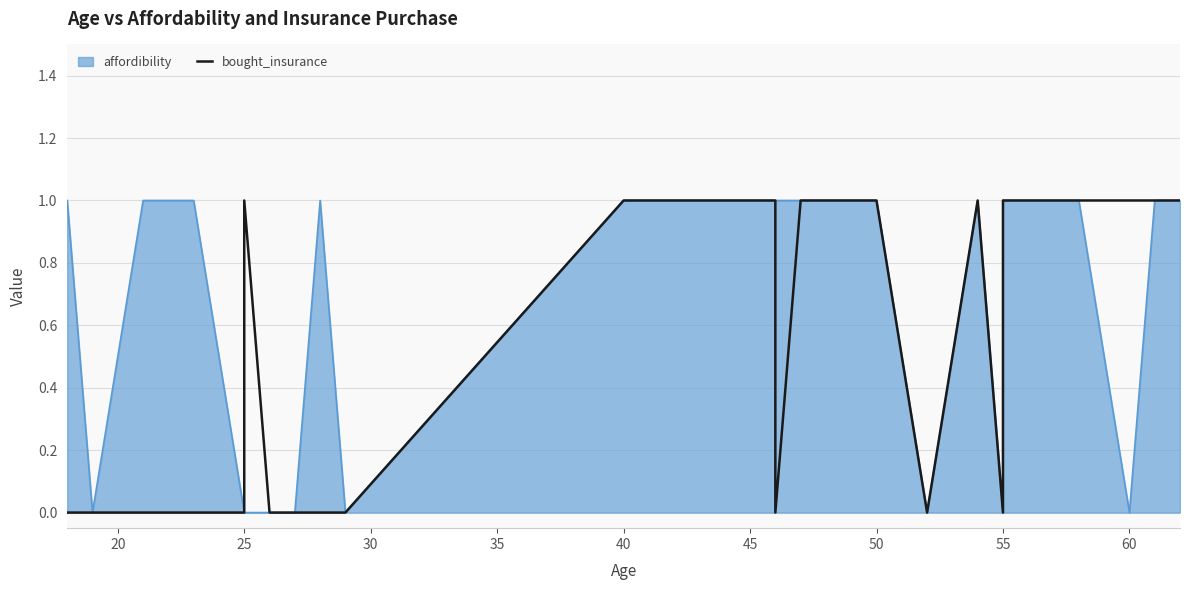

How many lines are shown in the chart?

1